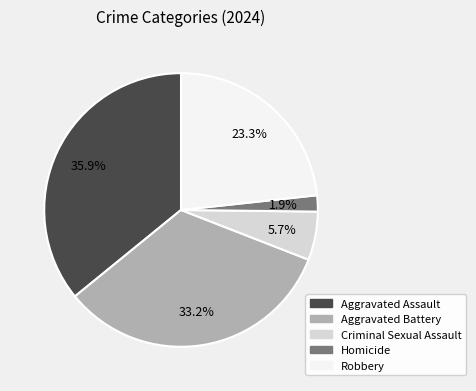

To the nearest percent, what percentage of the pie is Criminal Sexual Assault?

6%